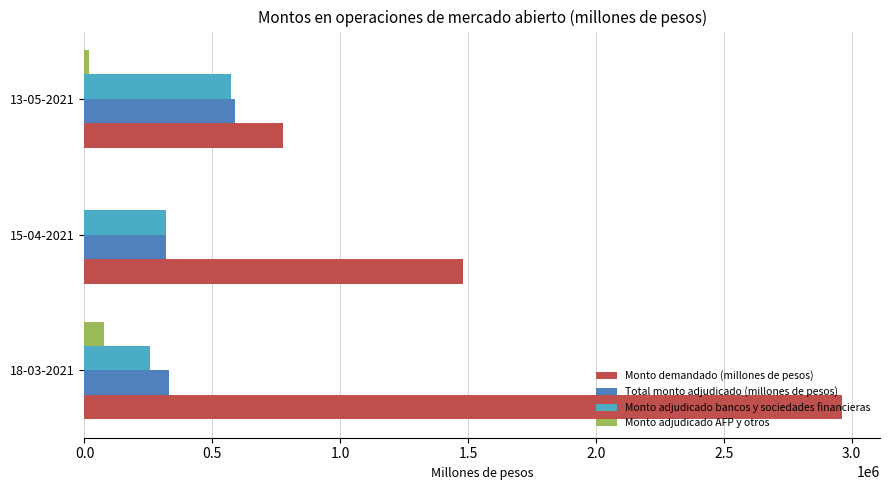

What is the maximum value shown in the chart?

2963200